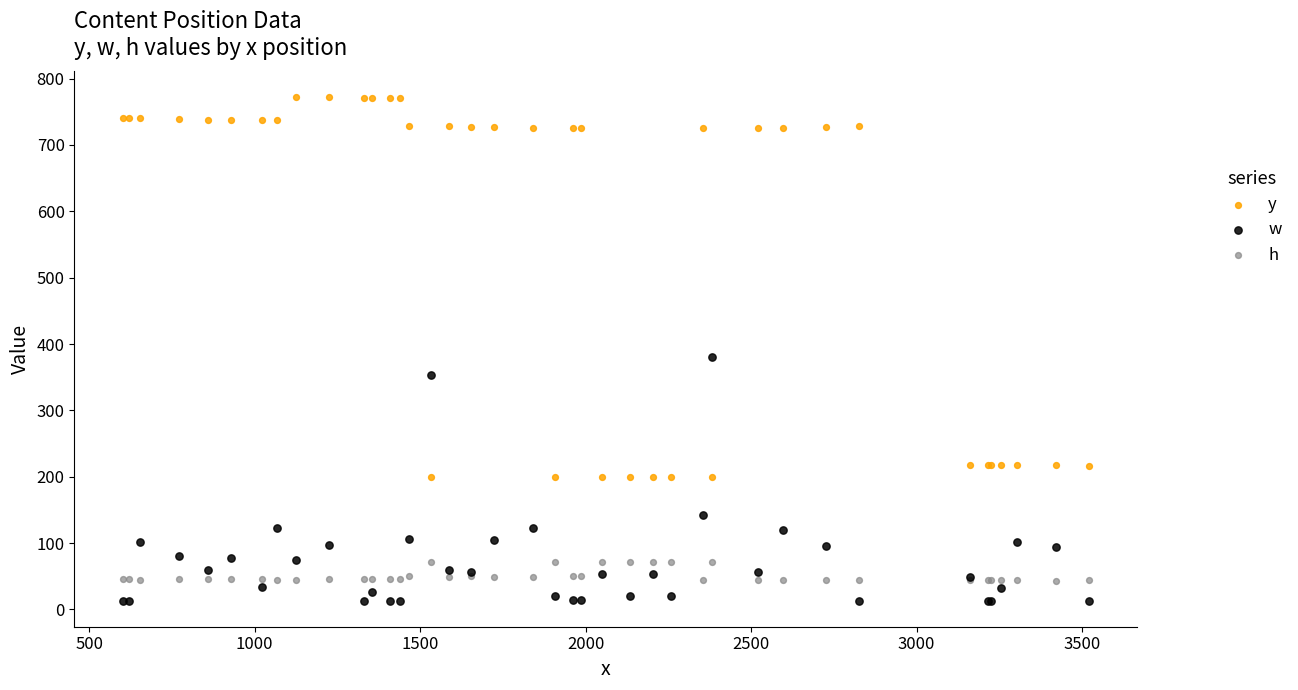

Which series has the largest Y range (max minus min)?

y